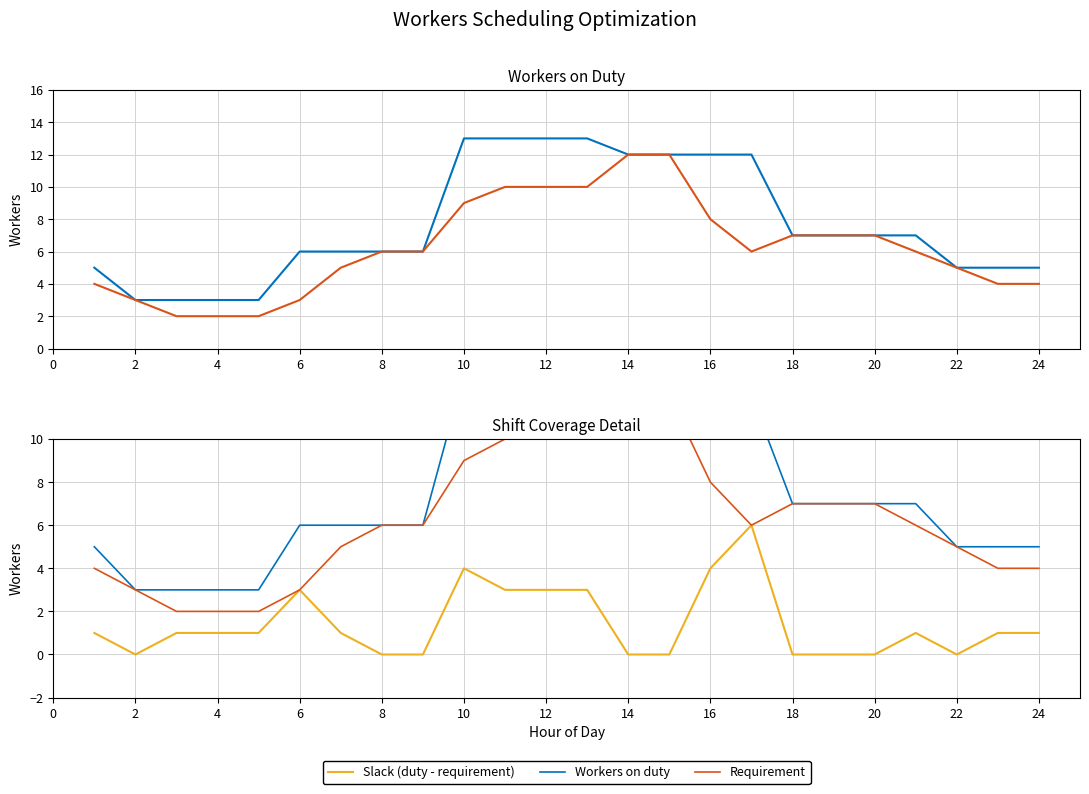

True or false: Slack (duty - requirement) has a value of -4 at 2.

False